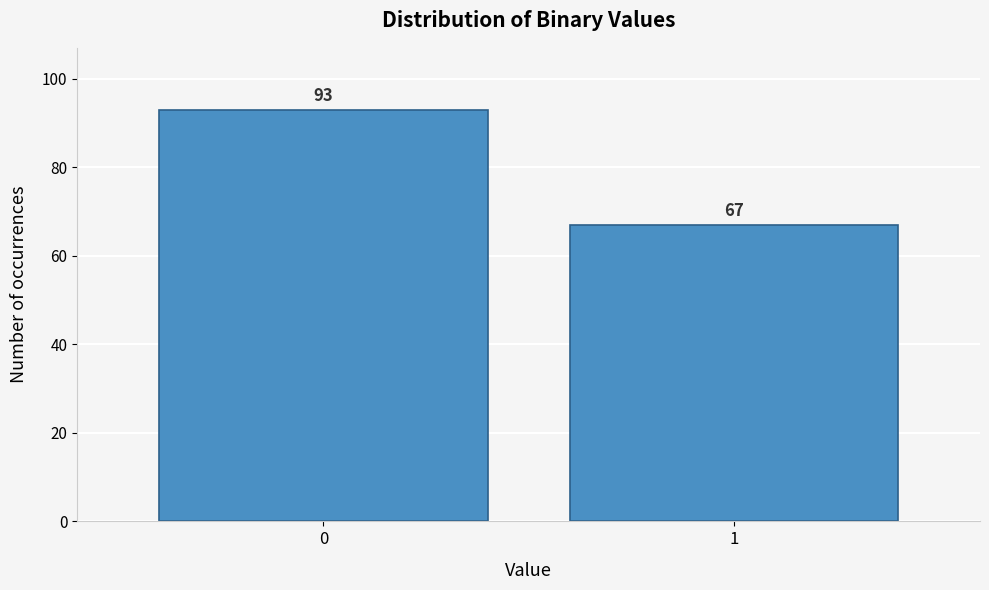

Reading left to right, extract all data points from this chart.

93	67